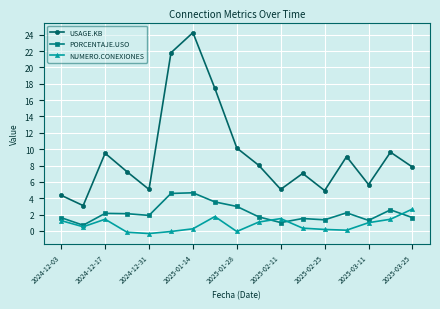

What is the smallest value displayed?

-0.3